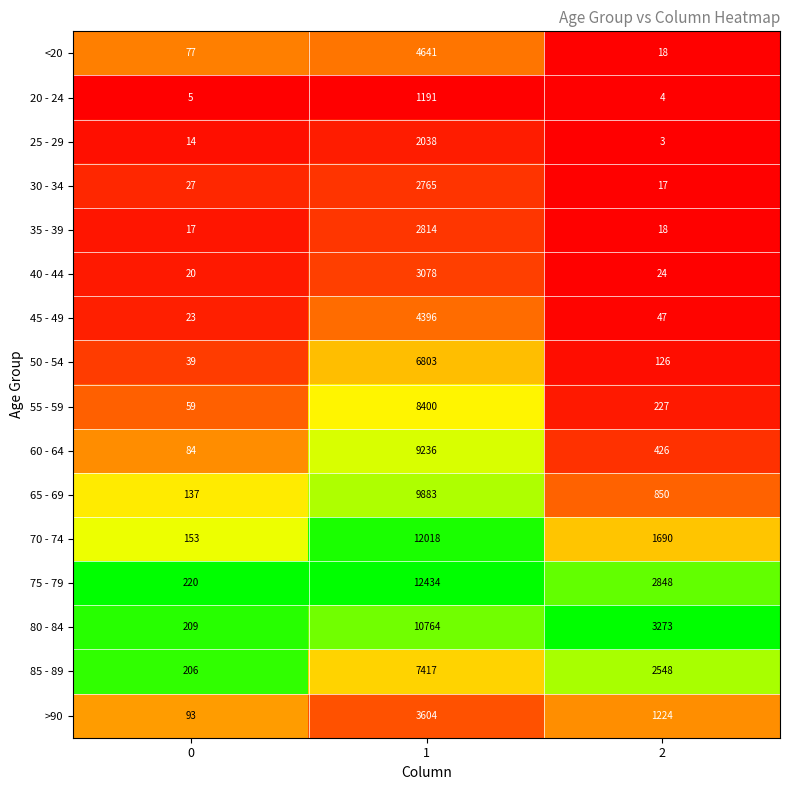

What is the spread (max minus min) of values at 0?

215